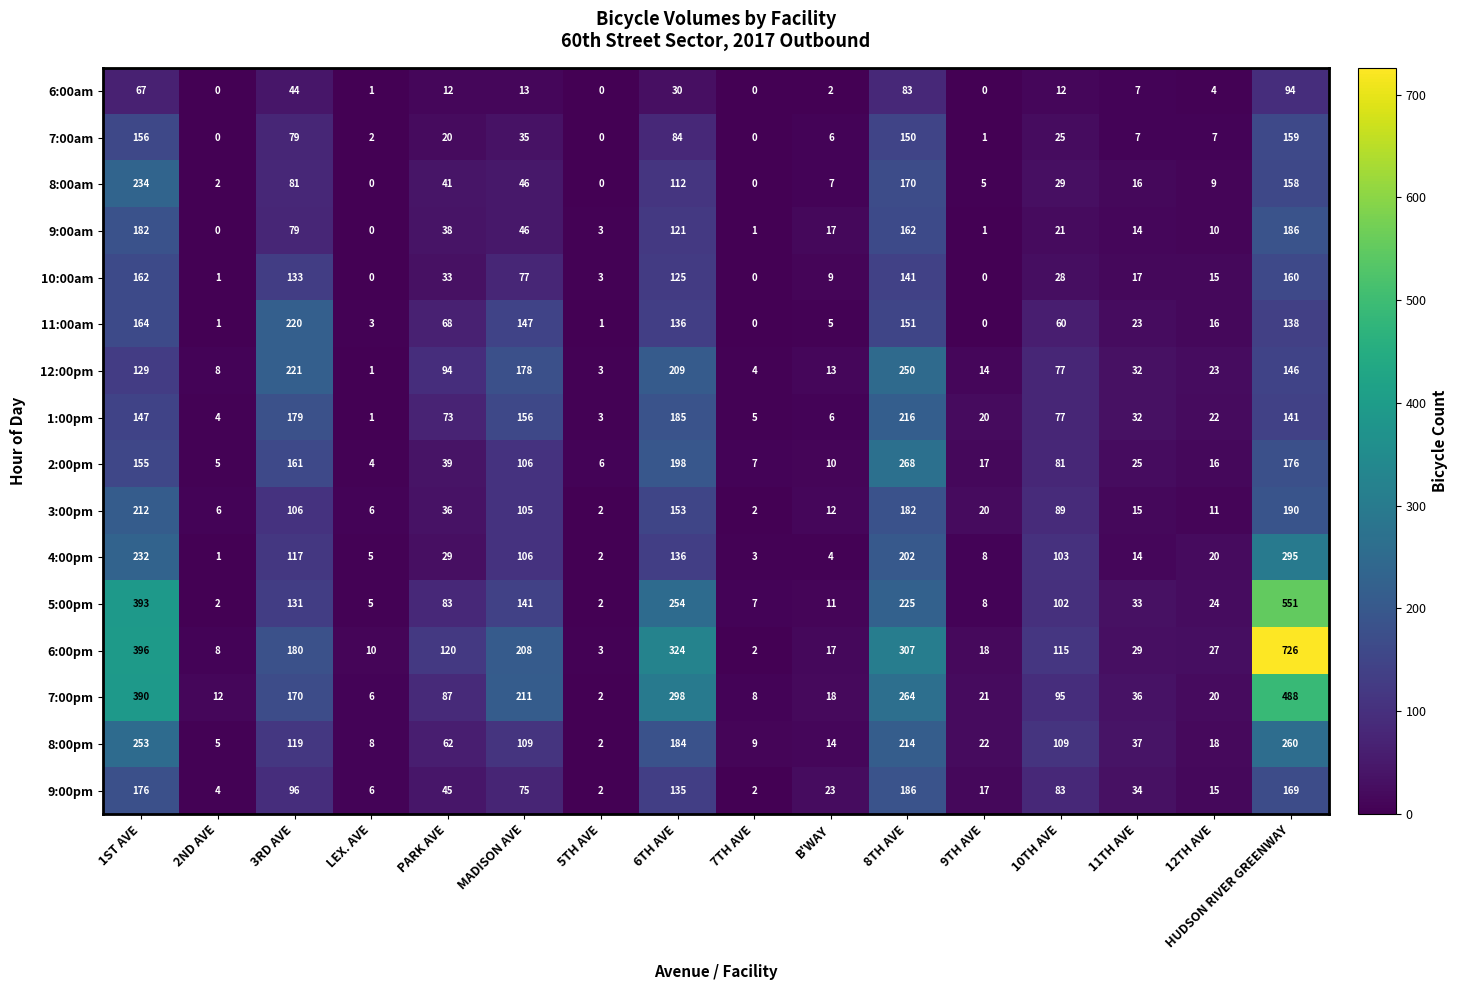

Which series has the widest spread of values?

6:00pm